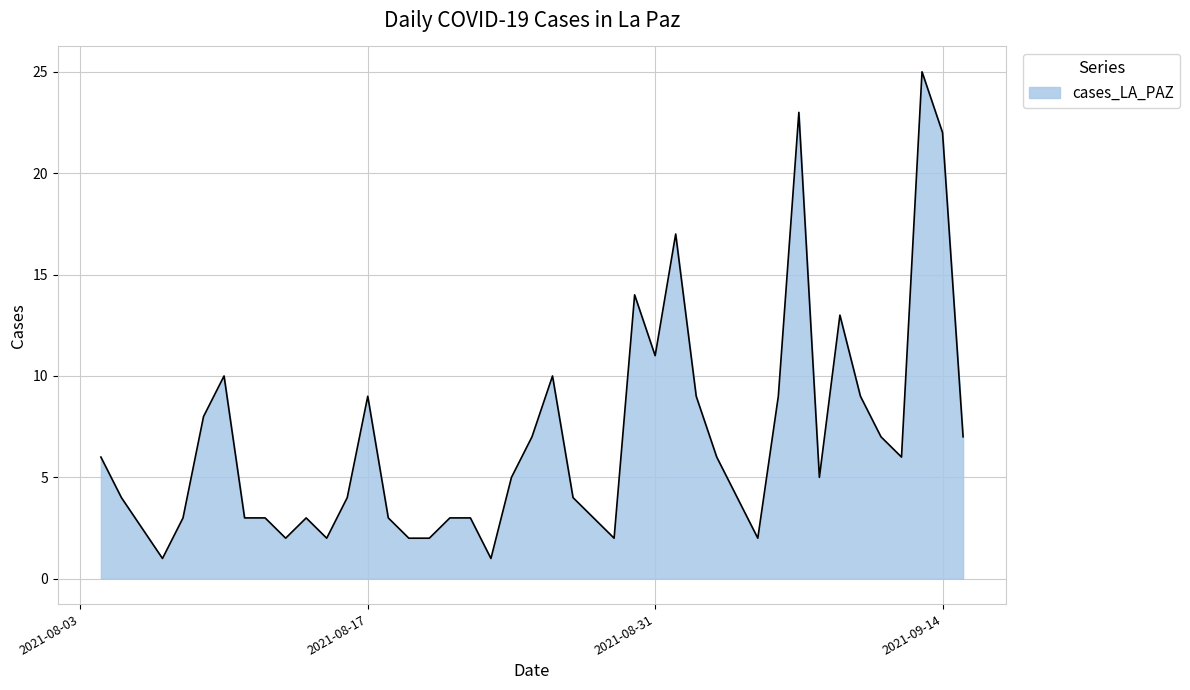

What is the greatest value displayed?

25